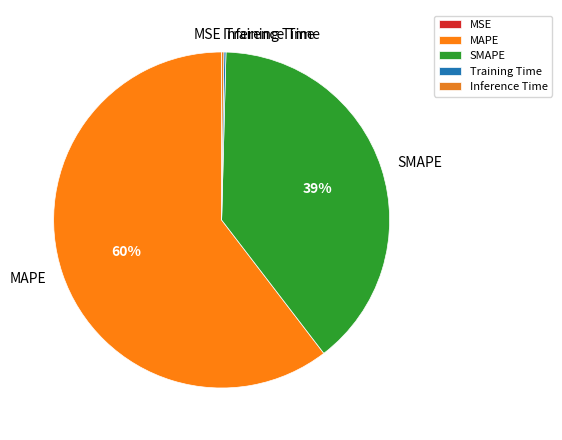

Is it true that MAPE is 71% of the pie?

False